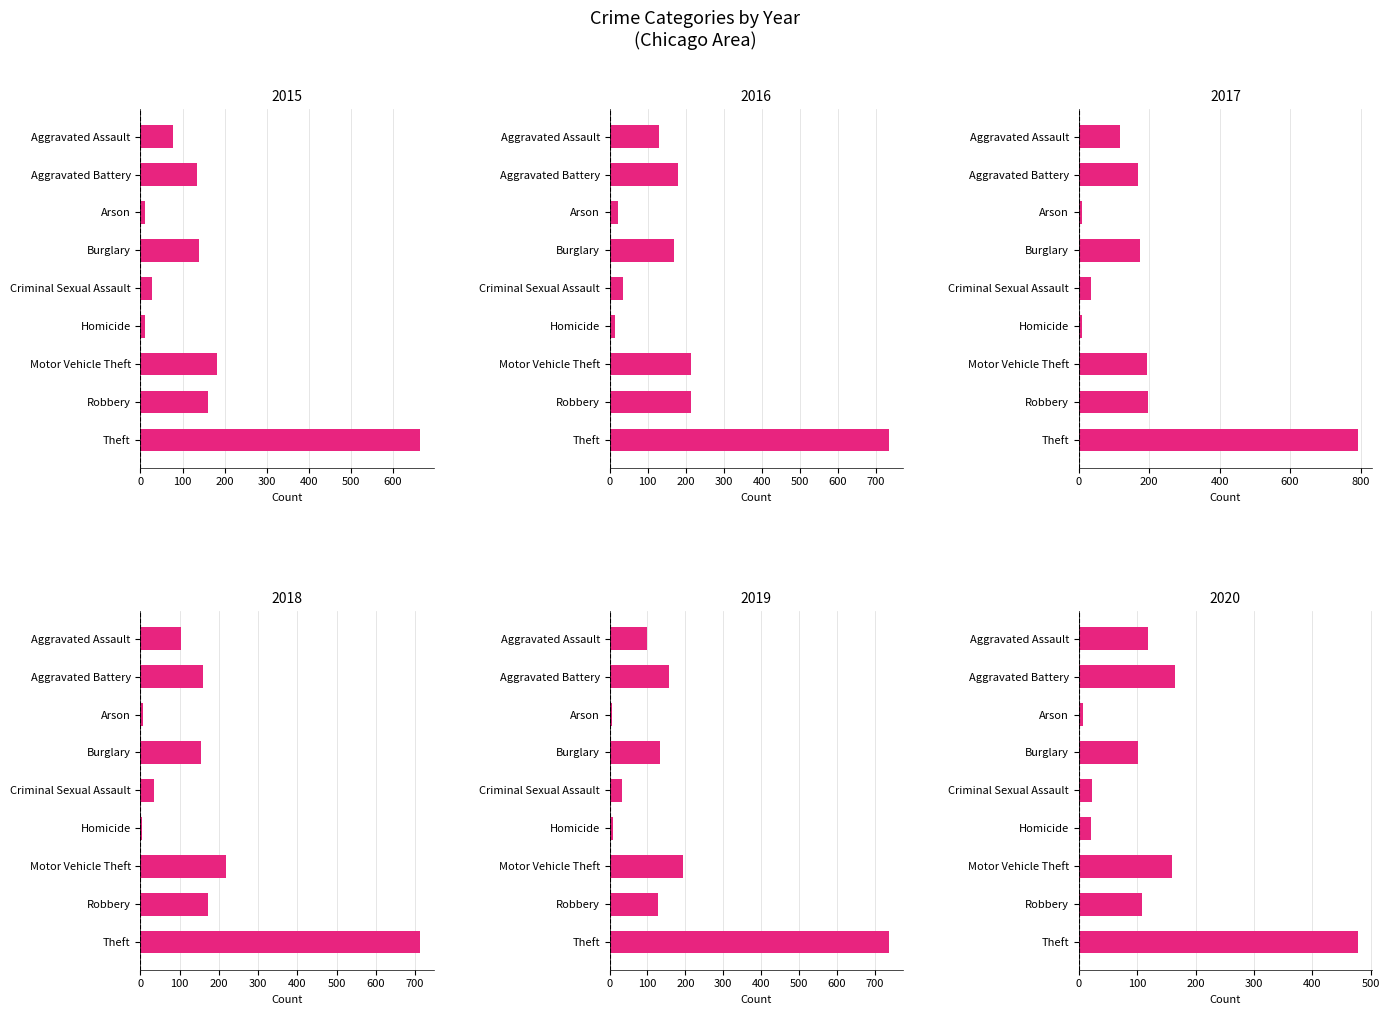

What is the highest value of the 2016 series?

734